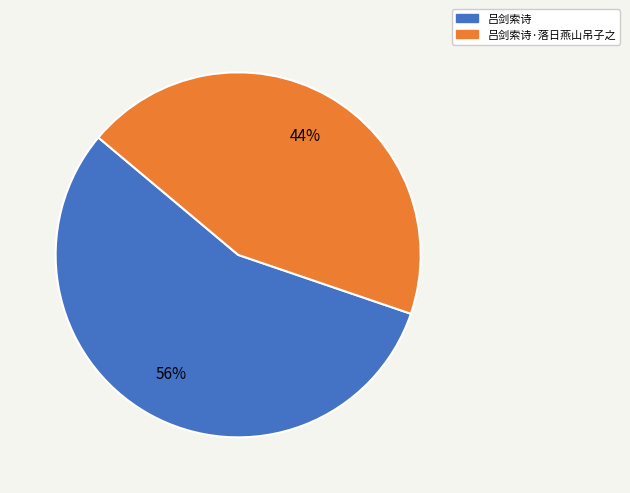

Does any single category account for the majority?

Yes